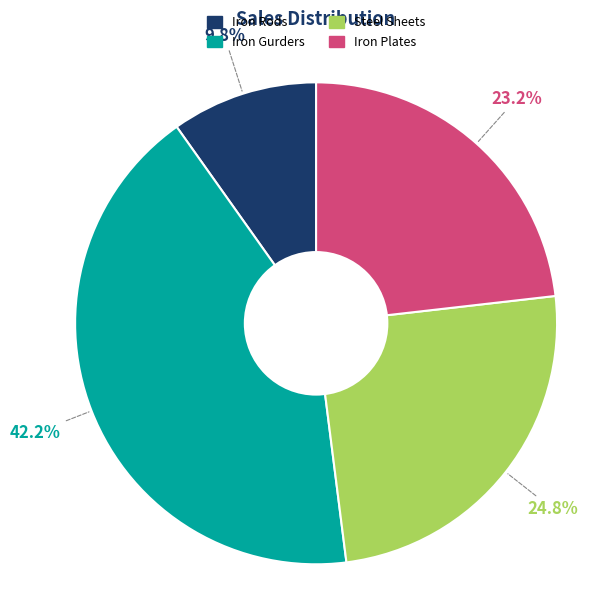

How much of the chart is everything except Iron Rods?

90.2%